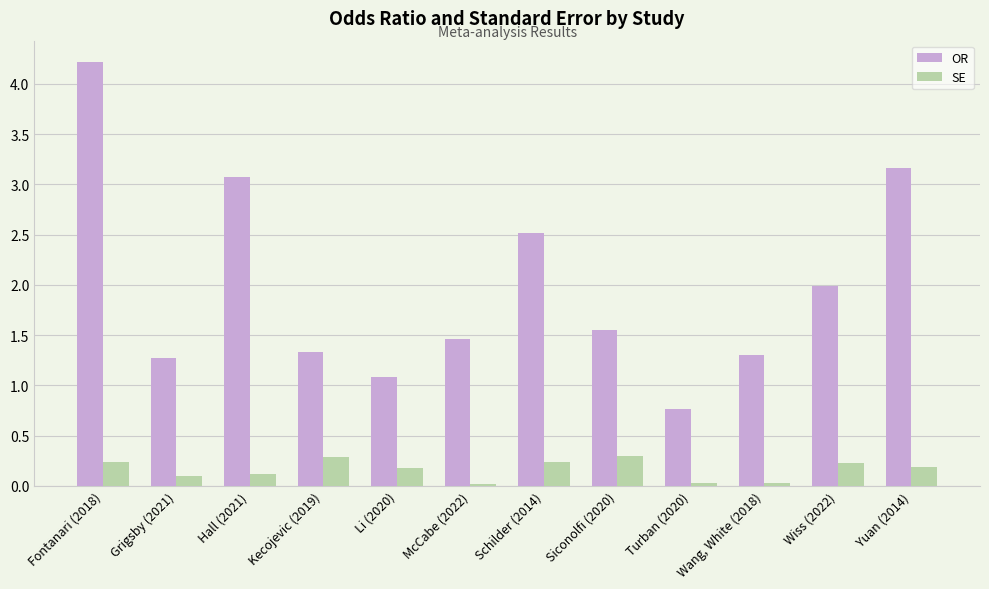

What are all the series names shown in the legend?

OR, SE